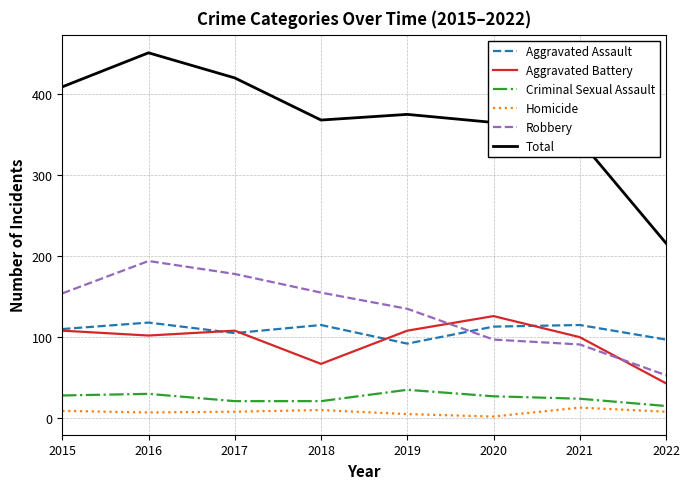

Which series has the widest spread of values?

Total